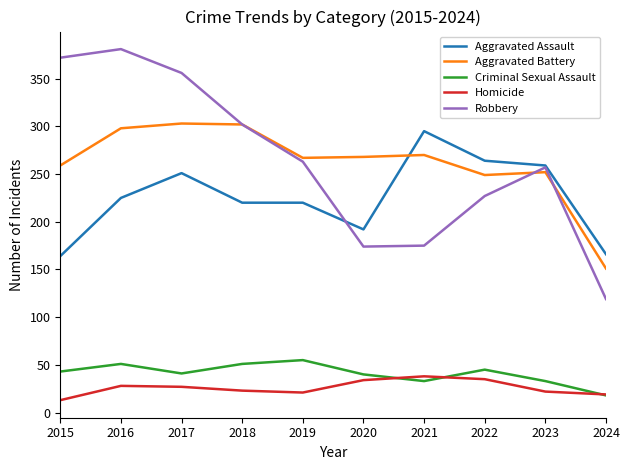

How many lines are shown in the chart?

5